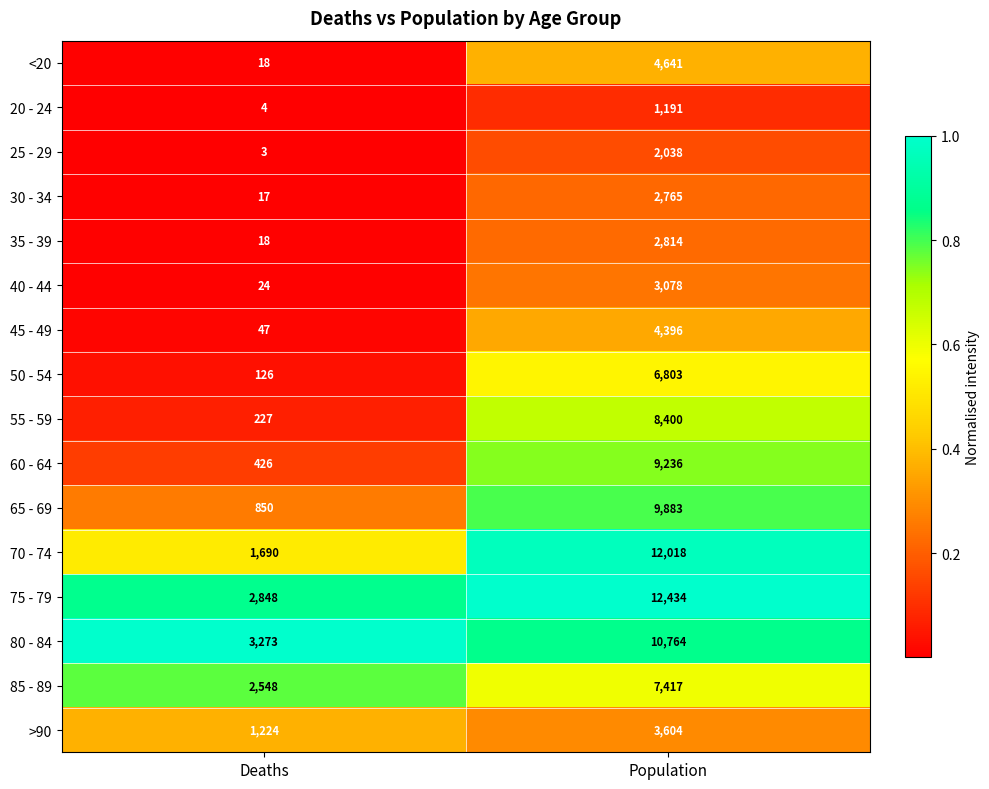

Rank the series by their maximum value, from highest to lowest.

75 - 79, 70 - 74, 80 - 84, 65 - 69, 60 - 64, 55 - 59, 85 - 89, 50 - 54, <20, 45 - 49, >90, 40 - 44, 35 - 39, 30 - 34, 25 - 29, 20 - 24